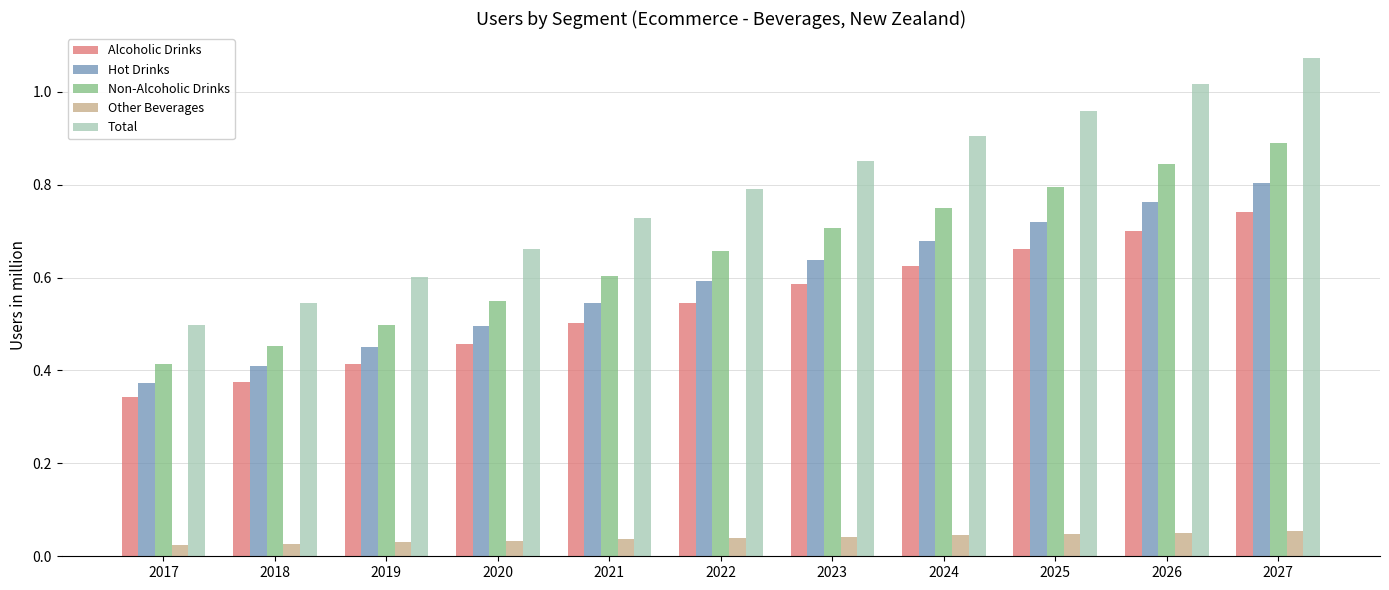

Between 2024 and 2025, which series saw the biggest shift?

Total